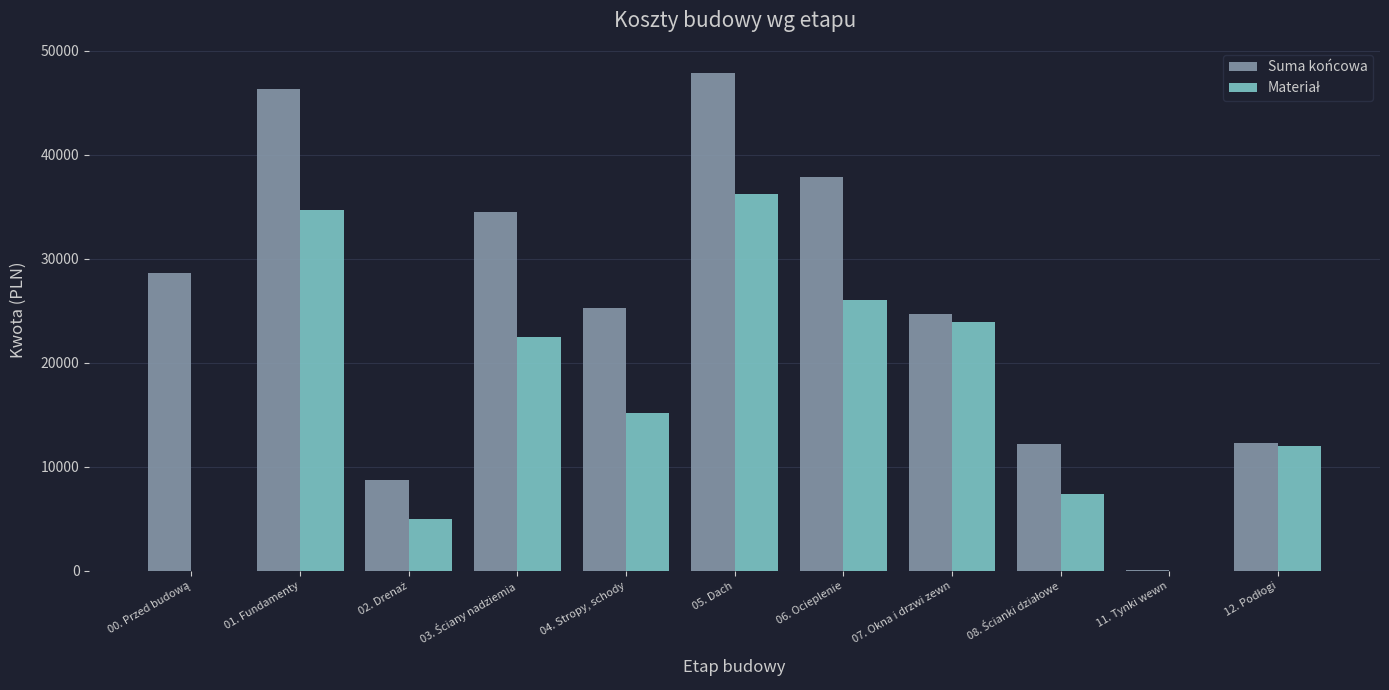

What is the sum of all Suma końcowa values?

278586.7